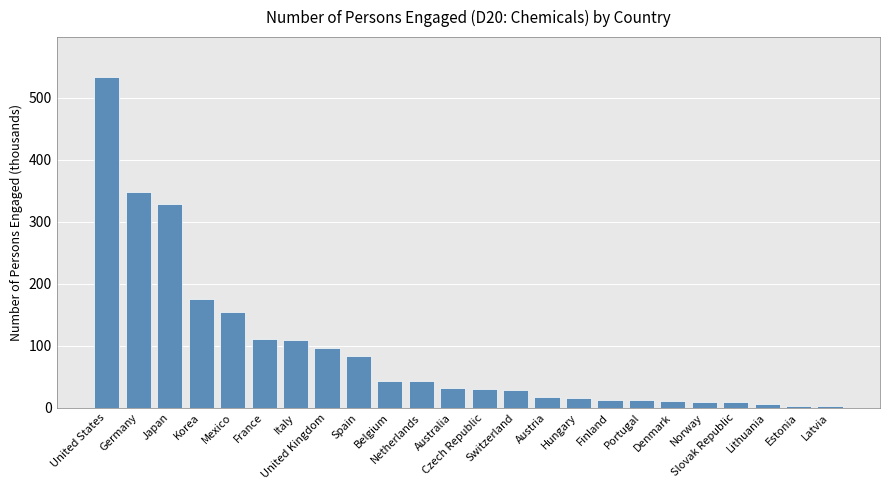

What is the greatest value displayed?

534.0